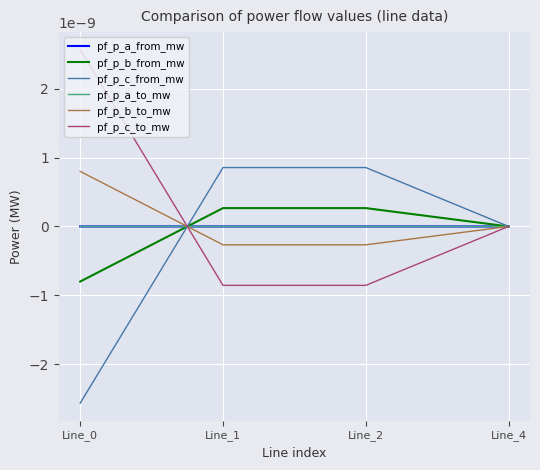

Does the chart display data point markers on the line(s)?

No